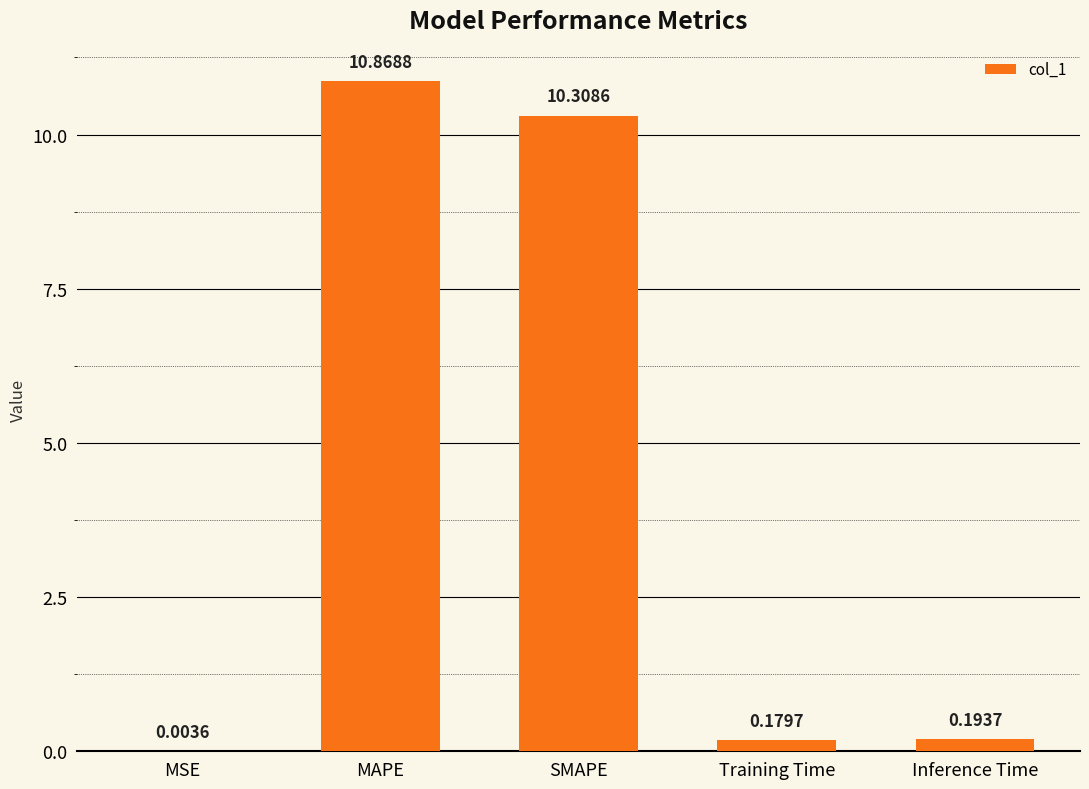

What is the change in value from MAPE to SMAPE?

-0.6